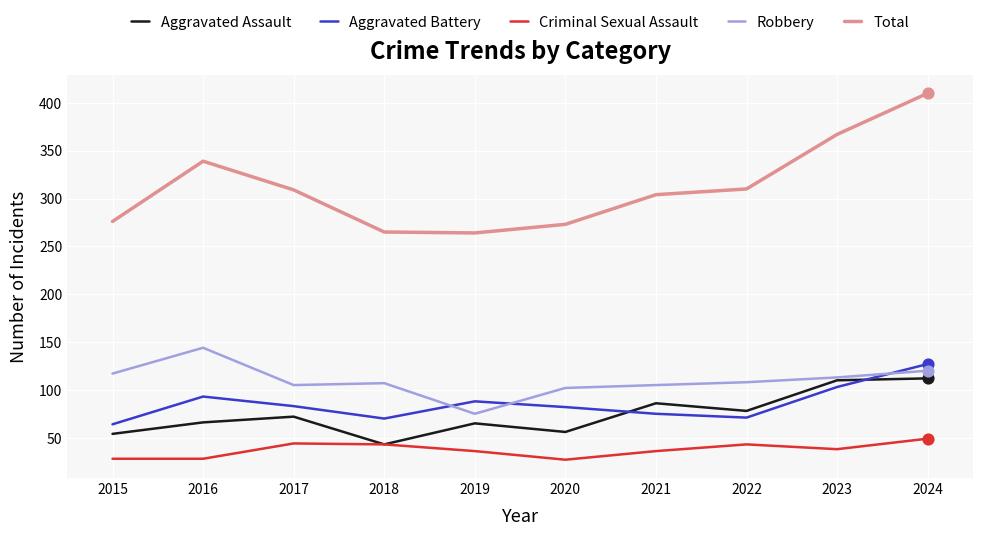

At which category is the sum across all series the highest?

2024